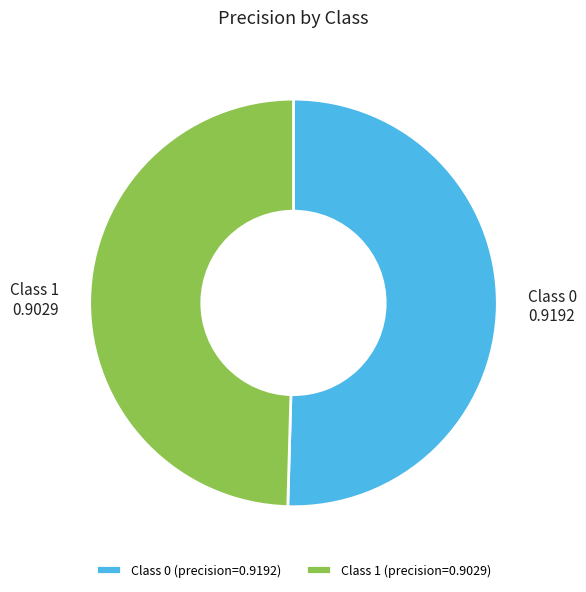

Between Class 1 (precision=0.9029) and Class 0 (precision=0.9192), which is larger?

Class 0 (precision=0.9192)